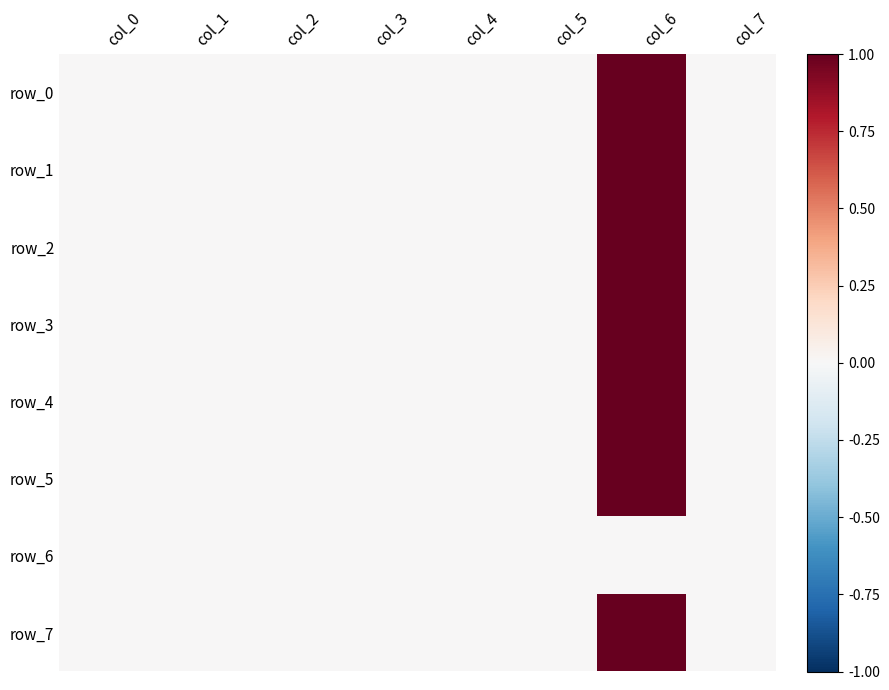

List the labels in order of row_5 value, largest first.

col_6, col_0, col_1, col_2, col_3, col_4, col_5, col_7